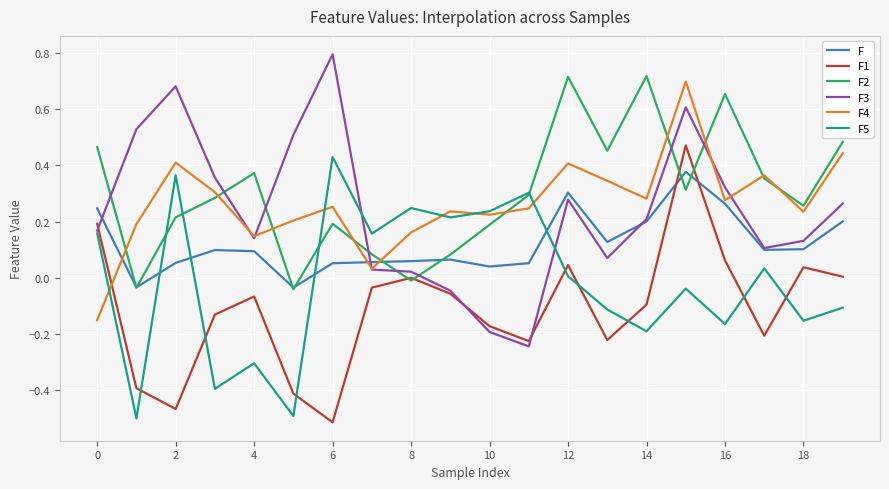

Rank the series by their maximum value, from highest to lowest.

F3, F2, F4, F1, F5, F